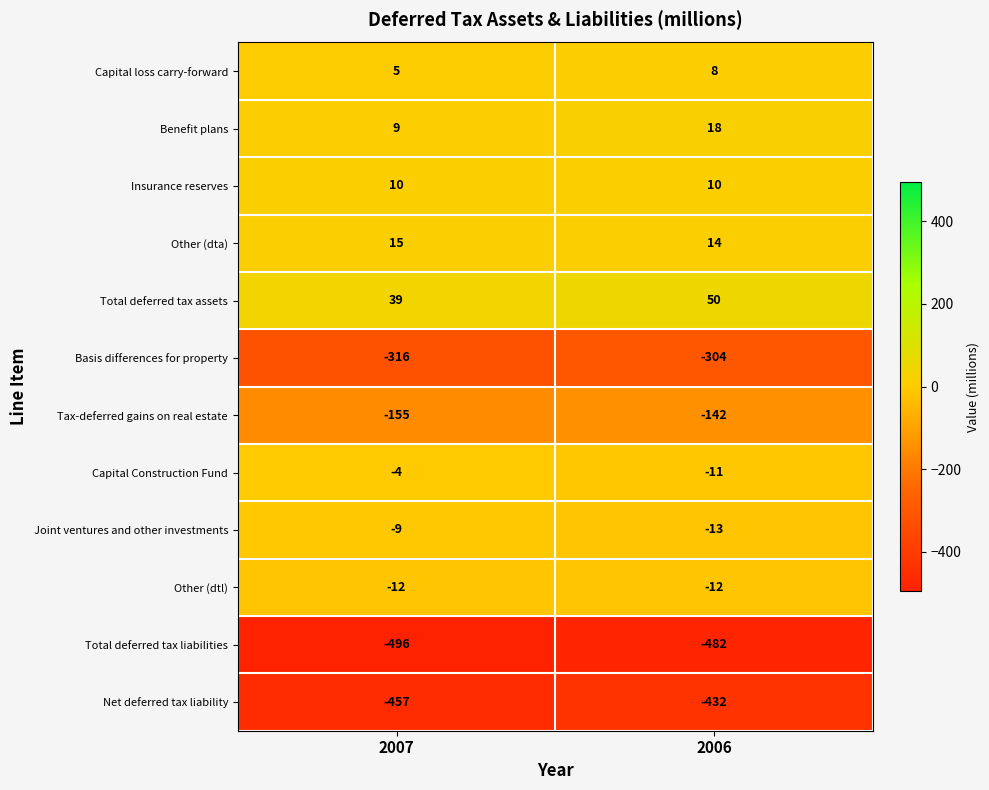

What is the spread (max minus min) of values at 2007?

535